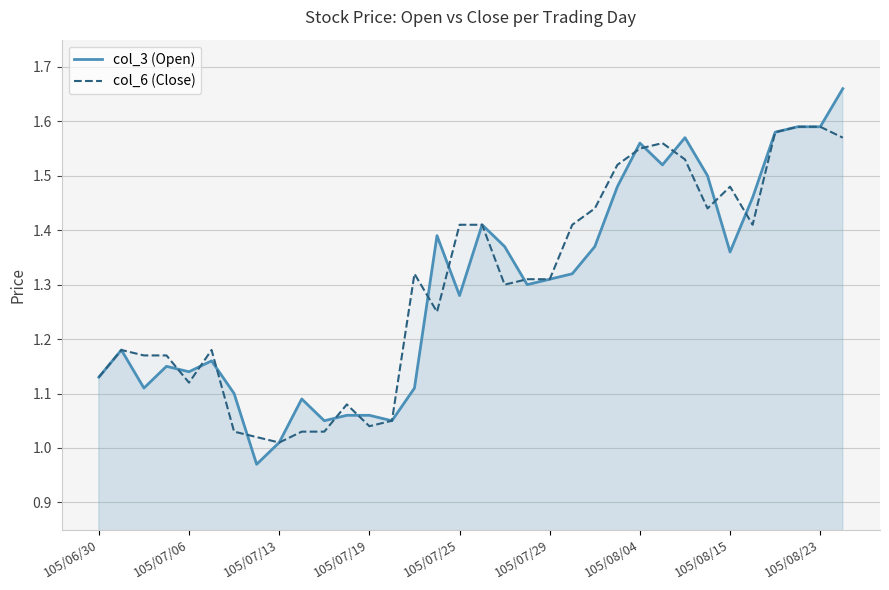

The value of col_3 (Open) at 10 is 1.1. True or false?

True